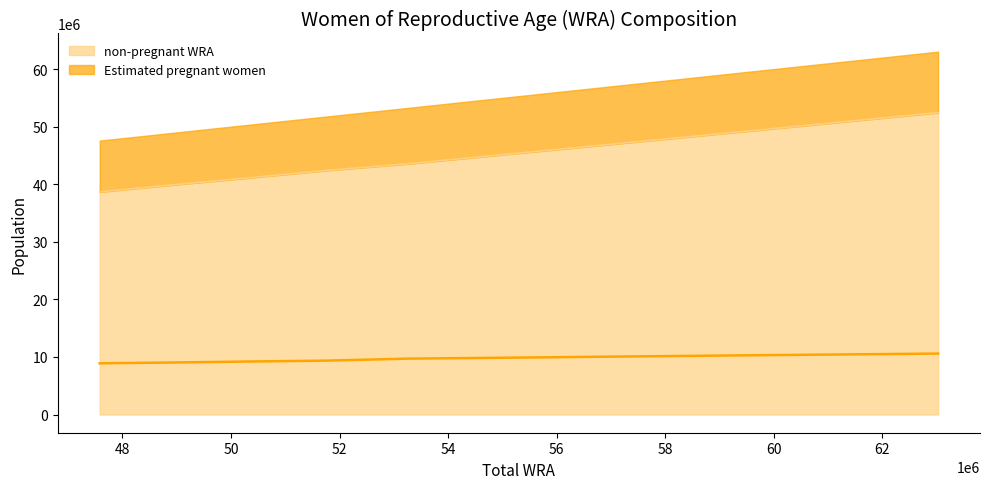

True or false: Estimated pregnant women has a value of 6113048.1 at 63025000.

False